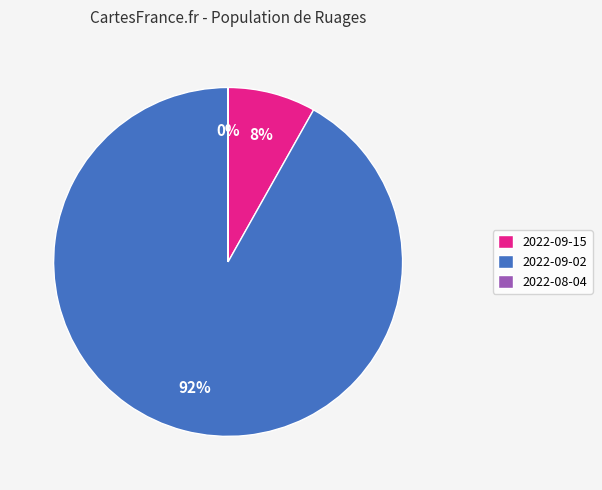

The 2022-09-02 slice represents 99% of the pie. True or false?

False